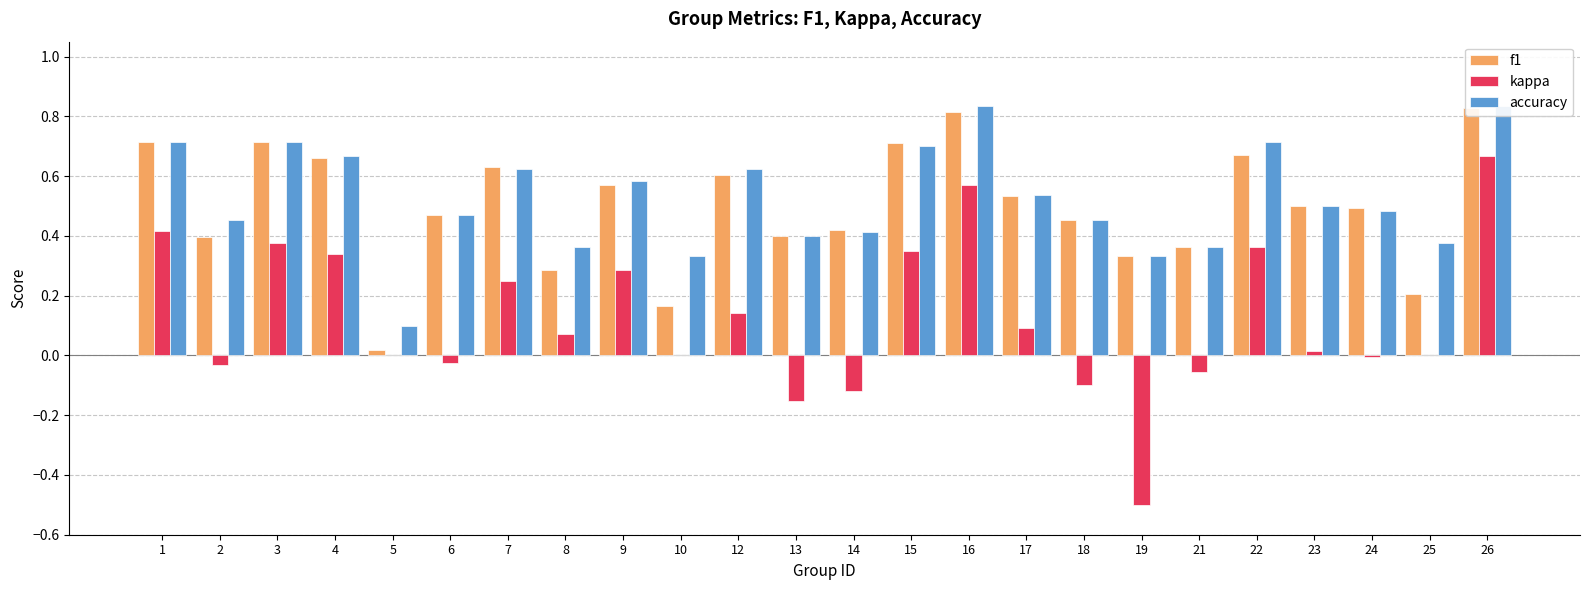

Between 23 and 25, which series saw the biggest shift?

f1